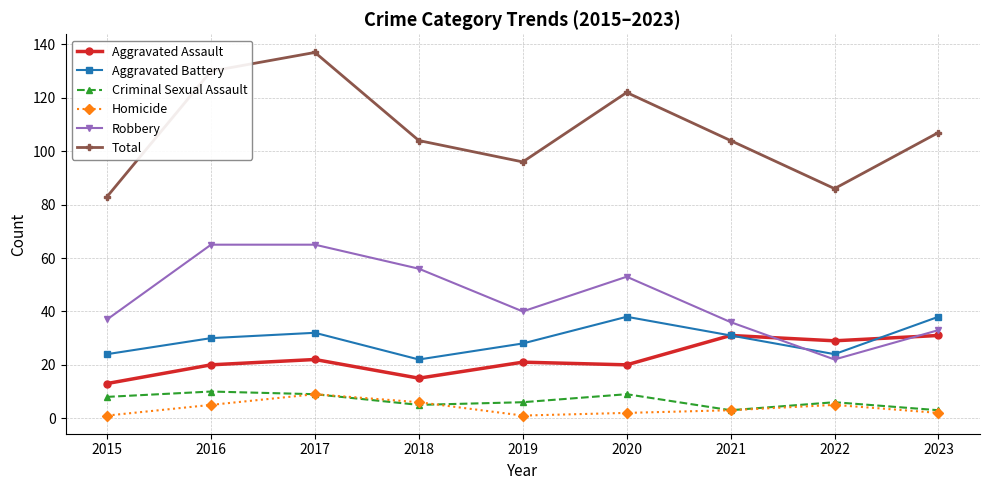

Reading left to right, extract all data points from this chart.

Aggravated Assault: 2015=13	2016=20	2017=22	2018=15	2019=21	2020=20	2021=31	2022=29	2023=31
Aggravated Battery: 2015=24	2016=30	2017=32	2018=22	2019=28	2020=38	2021=31	2022=24	2023=38
Criminal Sexual Assault: 2015=8	2016=10	2017=9	2018=5	2019=6	2020=9	2021=3	2022=6	2023=3
Homicide: 2015=1	2016=5	2017=9	2018=6	2019=1	2020=2	2021=3	2022=5	2023=2
Robbery: 2015=37	2016=65	2017=65	2018=56	2019=40	2020=53	2021=36	2022=22	2023=33
Total: 2015=83	2016=130	2017=137	2018=104	2019=96	2020=122	2021=104	2022=86	2023=107